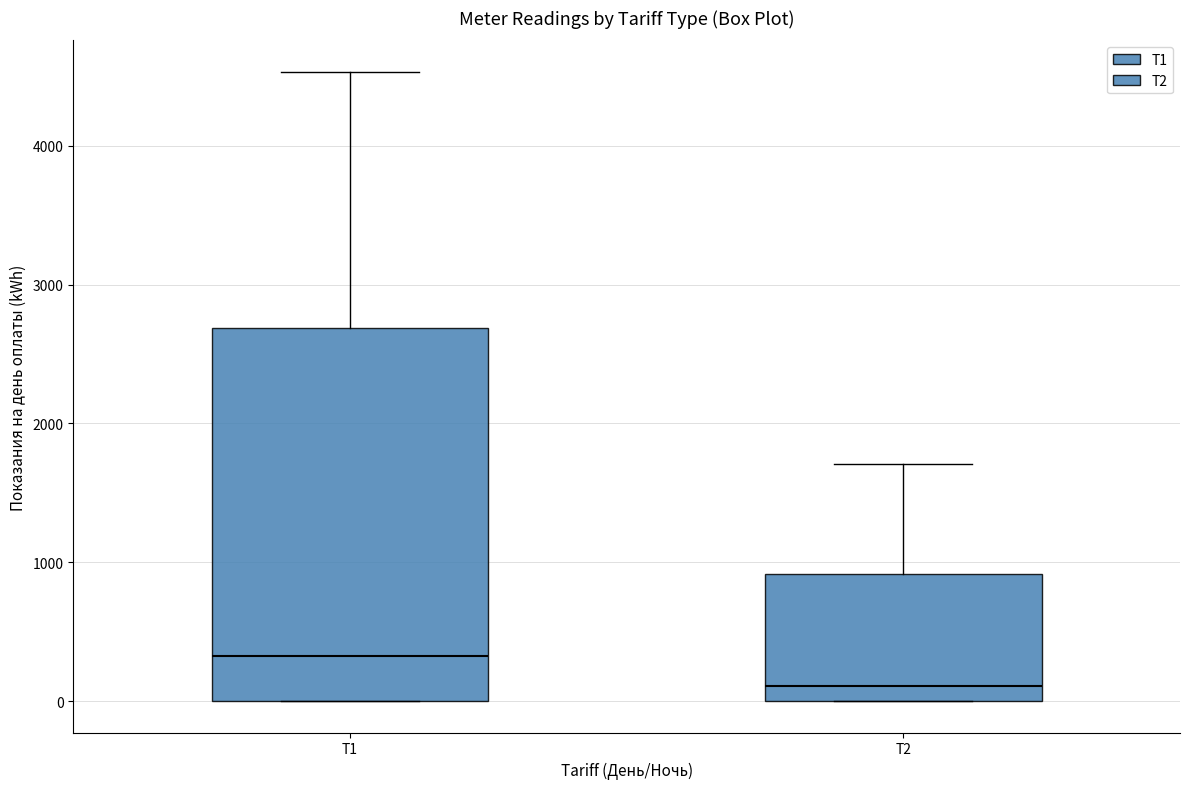

Which box is the tallest, from its lower edge to its upper edge?

T1